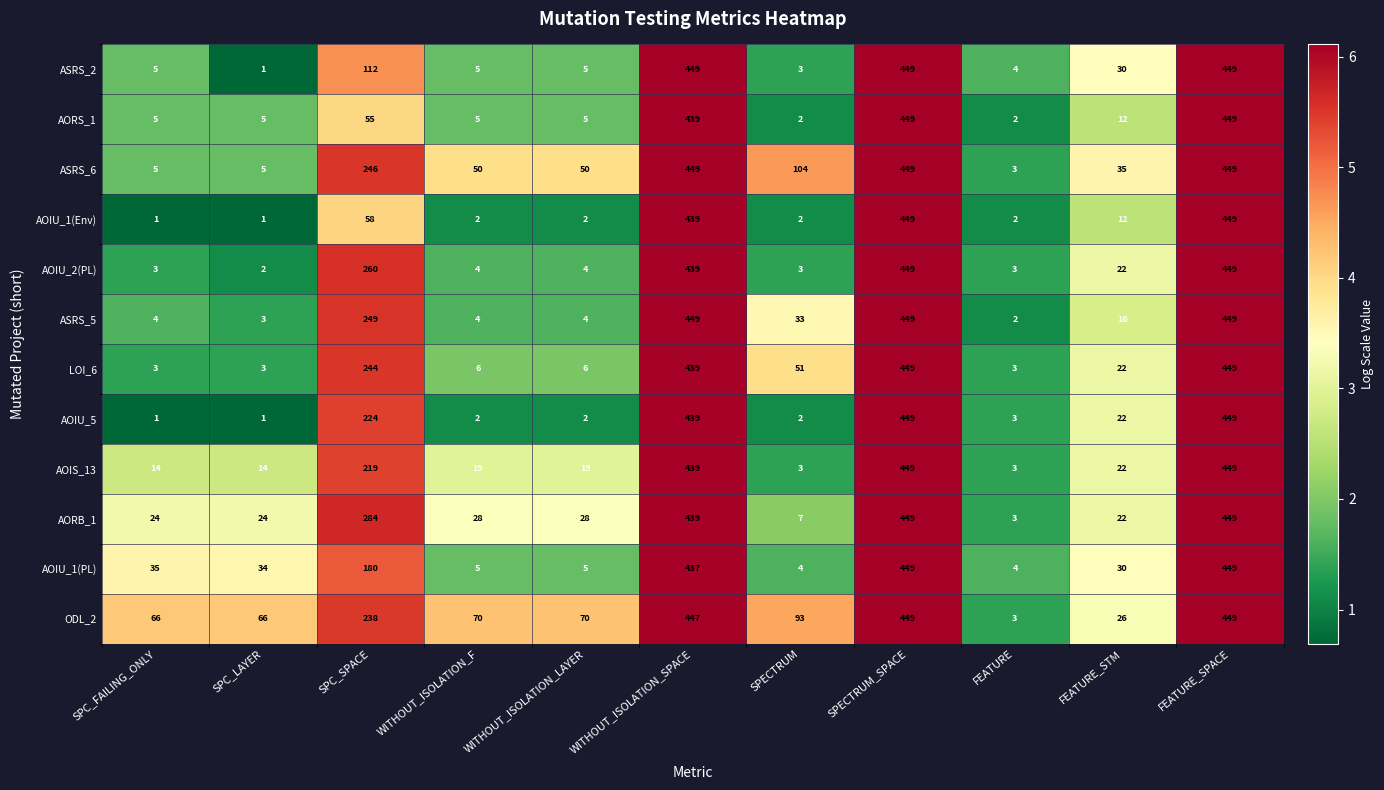

Is it true that ODL_2 equals 70 at WITHOUT_ISOLATION_F?

True